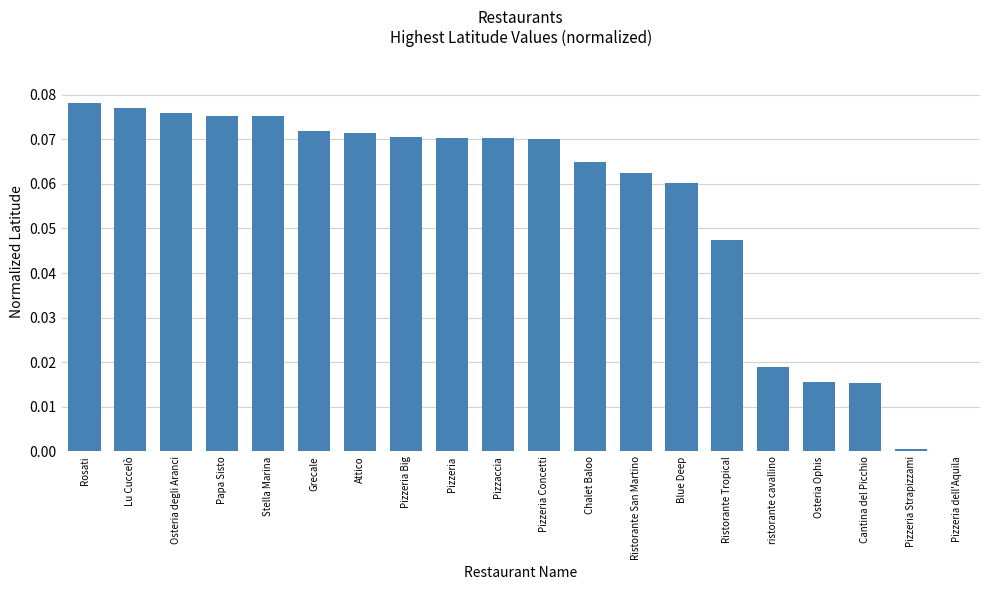

Which has a higher value, Pizzaccia or Stella Marina?

Stella Marina